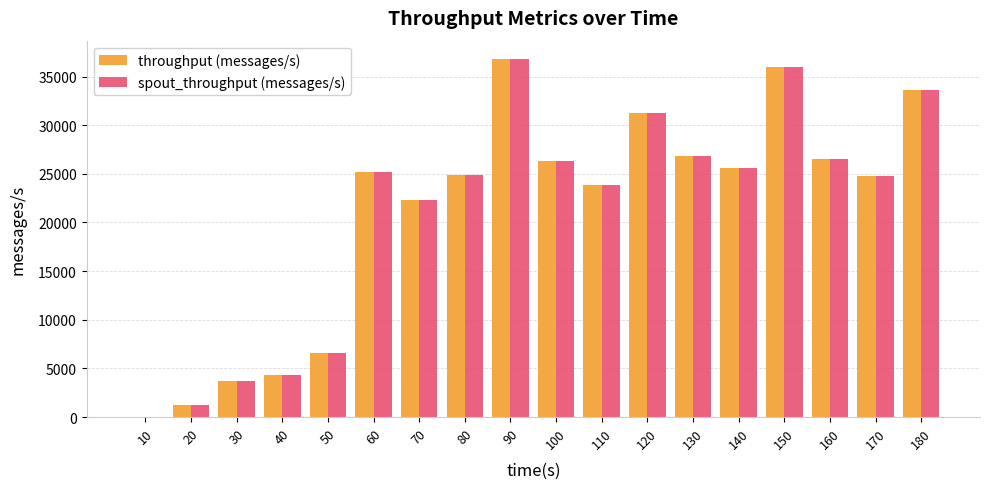

What is the highest value of the throughput (messages/s) series?

36841